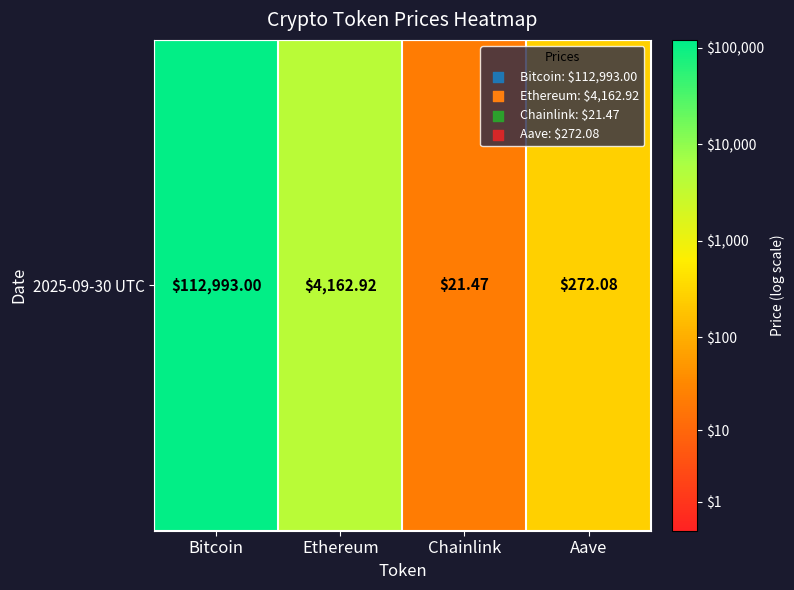

What is the sum of all values?

12.5